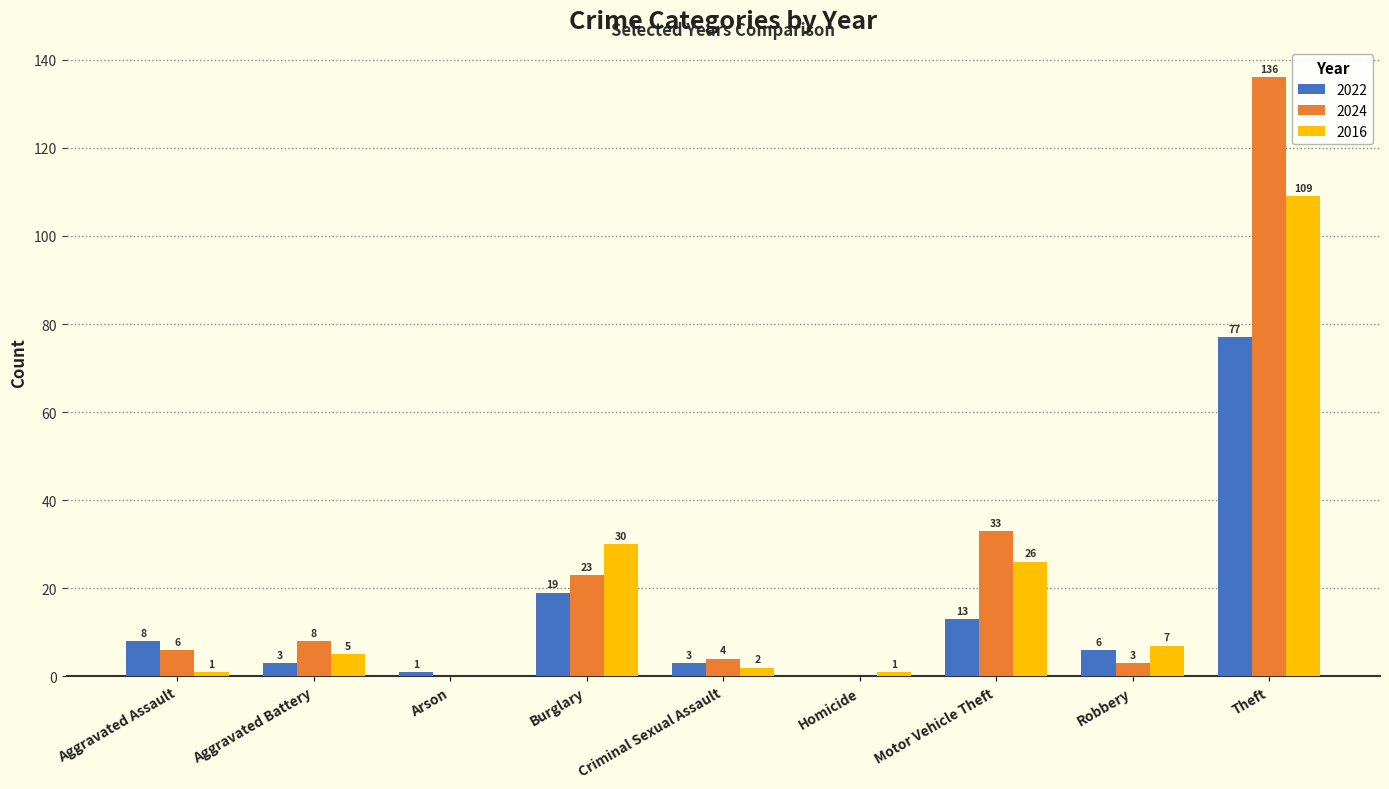

Reading right to left, transcribe all the data shown in this chart.

2022: Theft=77	Robbery=6	Motor Vehicle Theft=13	Homicide=0	Criminal Sexual Assault=3	Burglary=19	Arson=1	Aggravated Battery=3	Aggravated Assault=8
2024: Theft=136	Robbery=3	Motor Vehicle Theft=33	Homicide=0	Criminal Sexual Assault=4	Burglary=23	Arson=0	Aggravated Battery=8	Aggravated Assault=6
2016: Theft=109	Robbery=7	Motor Vehicle Theft=26	Homicide=1	Criminal Sexual Assault=2	Burglary=30	Arson=0	Aggravated Battery=5	Aggravated Assault=1